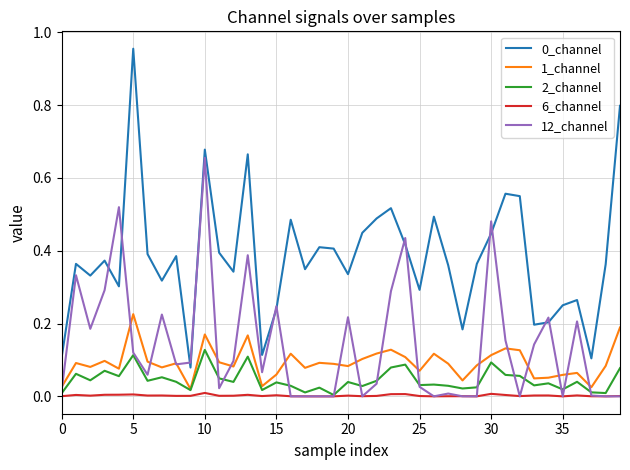

True or false: 1_channel and 0_channel intersect in this chart.

False